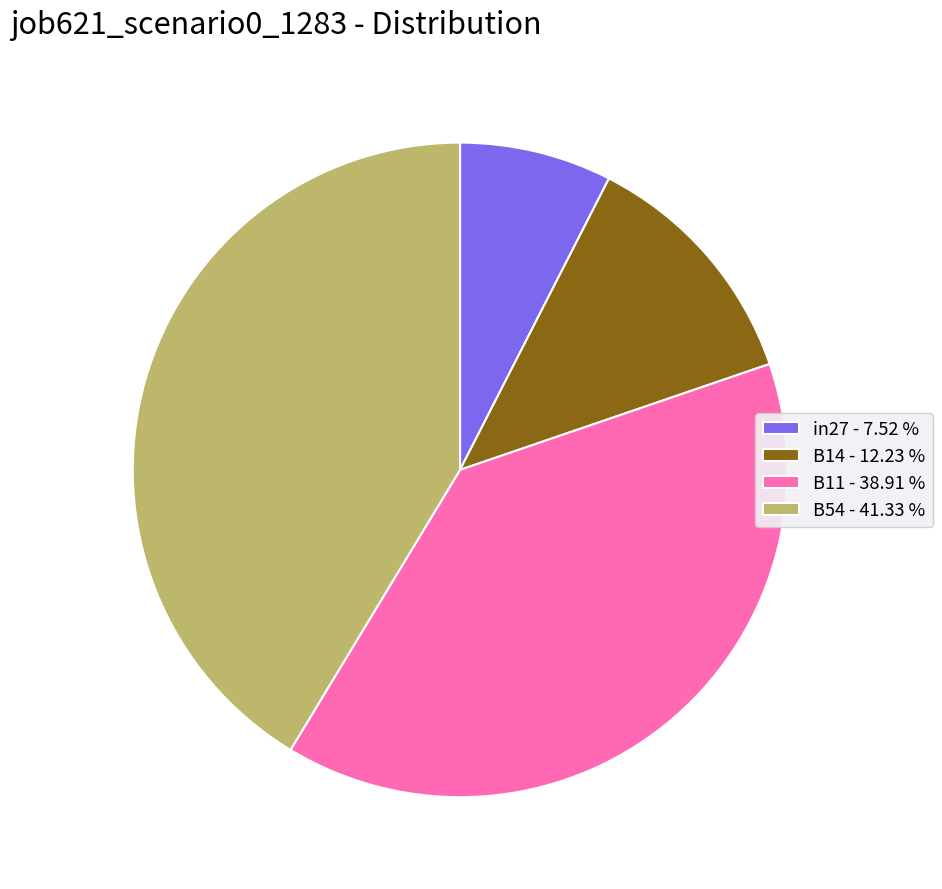

Does B14 - 12.23 % represent more than half of the total?

No